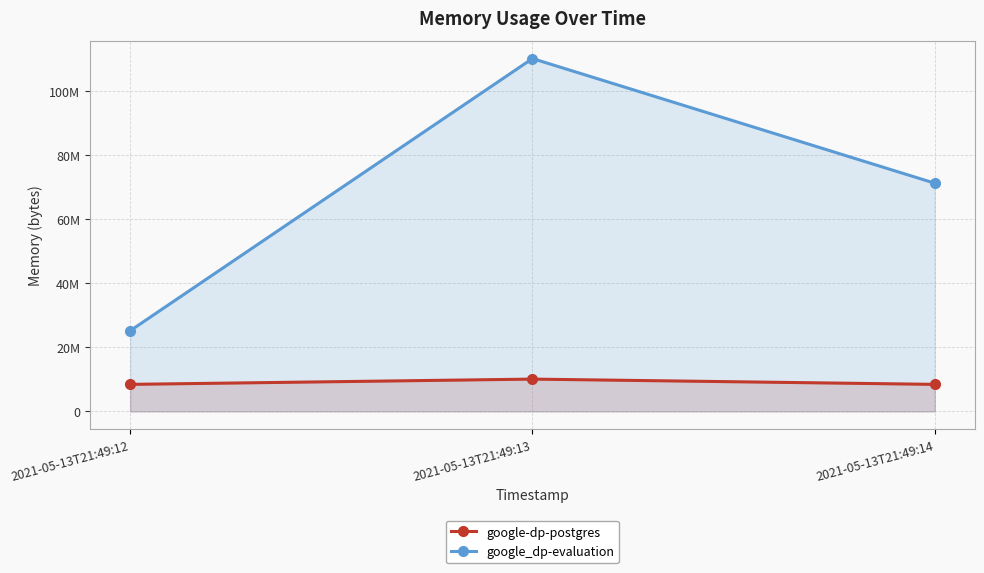

At 2021-05-13T21:49:12, list the series in order from smallest to largest.

google-dp-postgres, google_dp-evaluation